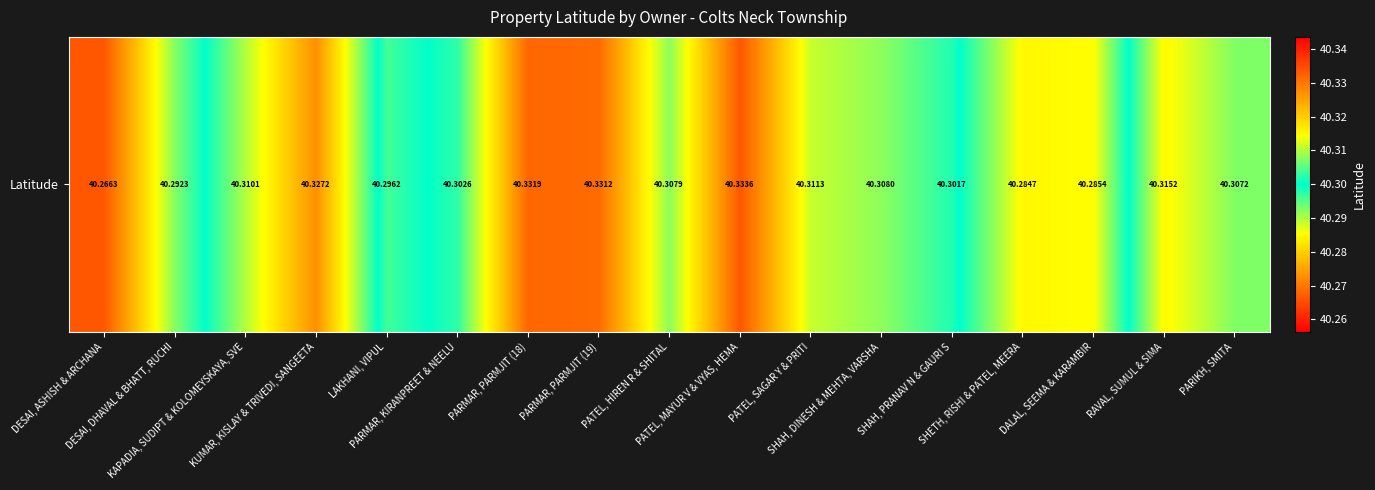

Reading right to left, transcribe all the data shown in this chart.

PARIKH, SMITA=40.3	RAVAL, SUMUL & SIMA=40.3	DALAL, SEEMA & KARAMBIR=40.3	SHETH, RISHI & PATEL, MEERA=40.3	SHAH, PRANAV N & GAURI S=40.3	SHAH, DINESH & MEHTA, VARSHA=40.3	PATEL, SAGAR Y & PRITI=40.3	PATEL, MAYUR V & VYAS, HEMA=40.3	PATEL, HIREN R & SHITAL=40.3	PARMAR, PARMJIT (19)=40.3	PARMAR, PARMJIT (18)=40.3	PARMAR, KIRANPREET & NEELU=40.3	LAKHANI, VIPUL=40.3	KUMAR, KISLAY & TRIVEDI, SANGEETA=40.3	KAPADIA, SUDIPT & KOLOMEYSKAYA, SVE=40.3	DESAI, DHAVAL & BHATT, RUCHI=40.3	DESAI, ASHISH & ARCHANA=40.3